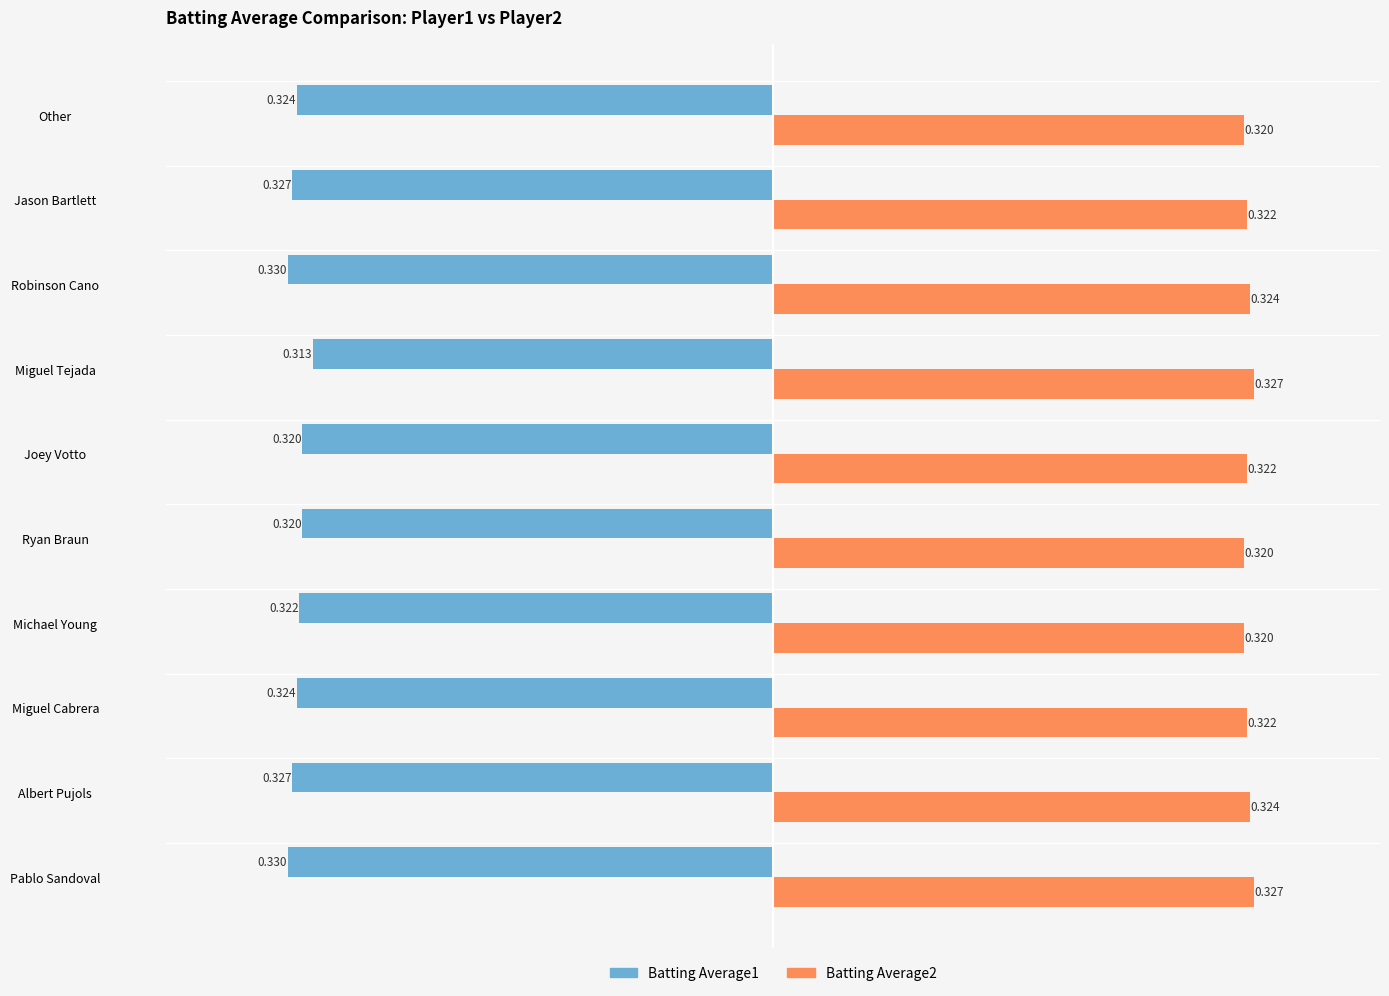

At which label is Batting Average1 closest to 0?

Miguel Tejada